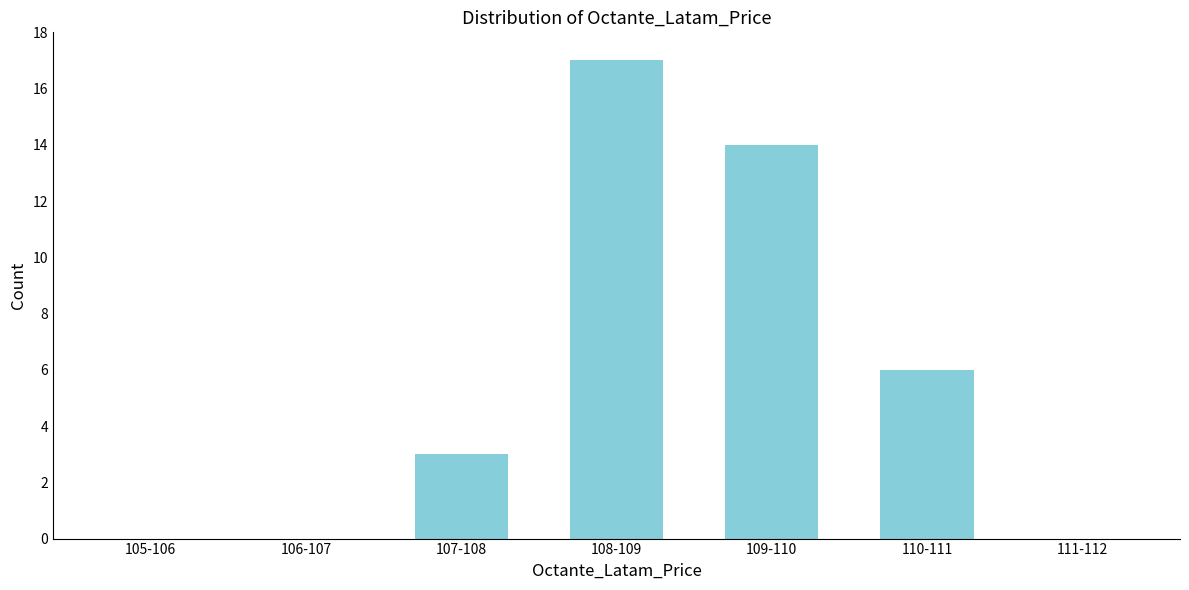

Reading right to left, extract all data points from this chart.

111-112=0	110-111=6	109-110=14	108-109=17	107-108=3	106-107=0	105-106=0